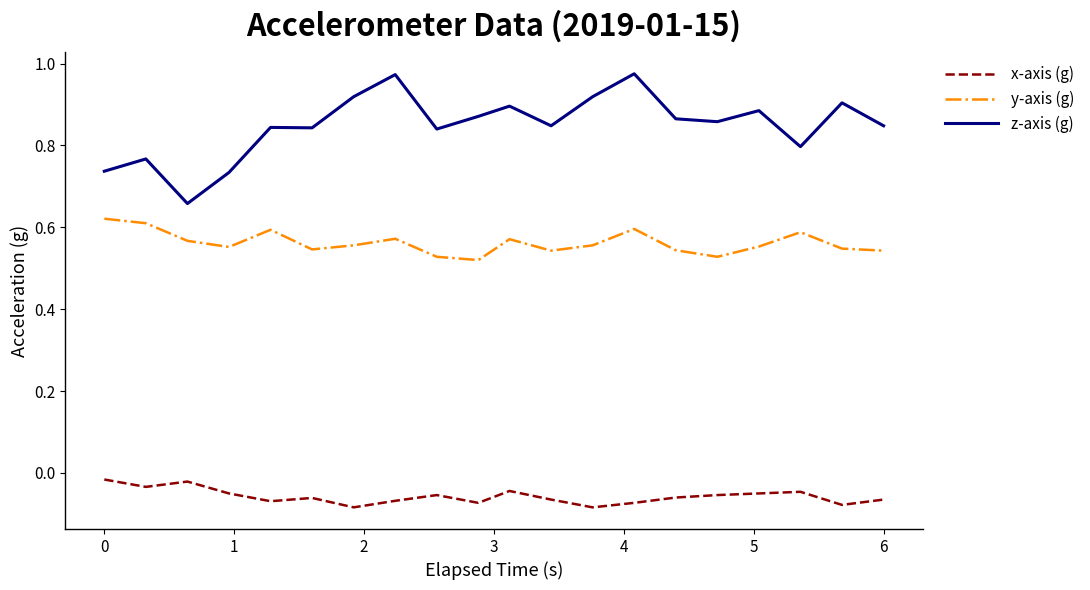

Which series has the largest total across all categories?

z-axis (g)